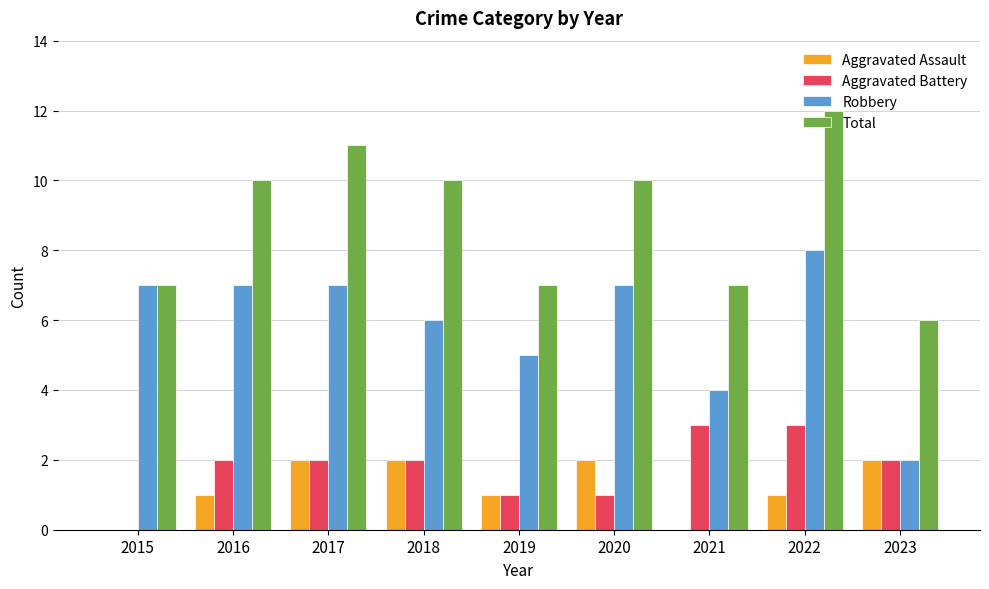

Between 2016 and 2023, which series saw the biggest shift?

Robbery